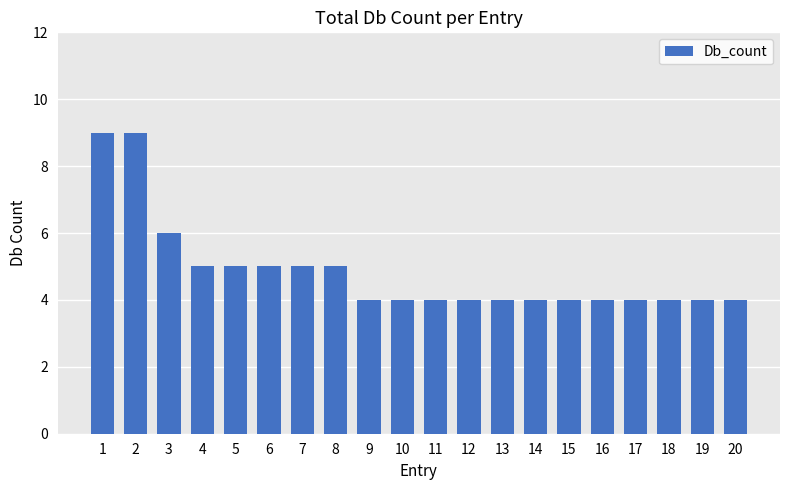

What is the maximum value shown in the chart?

9